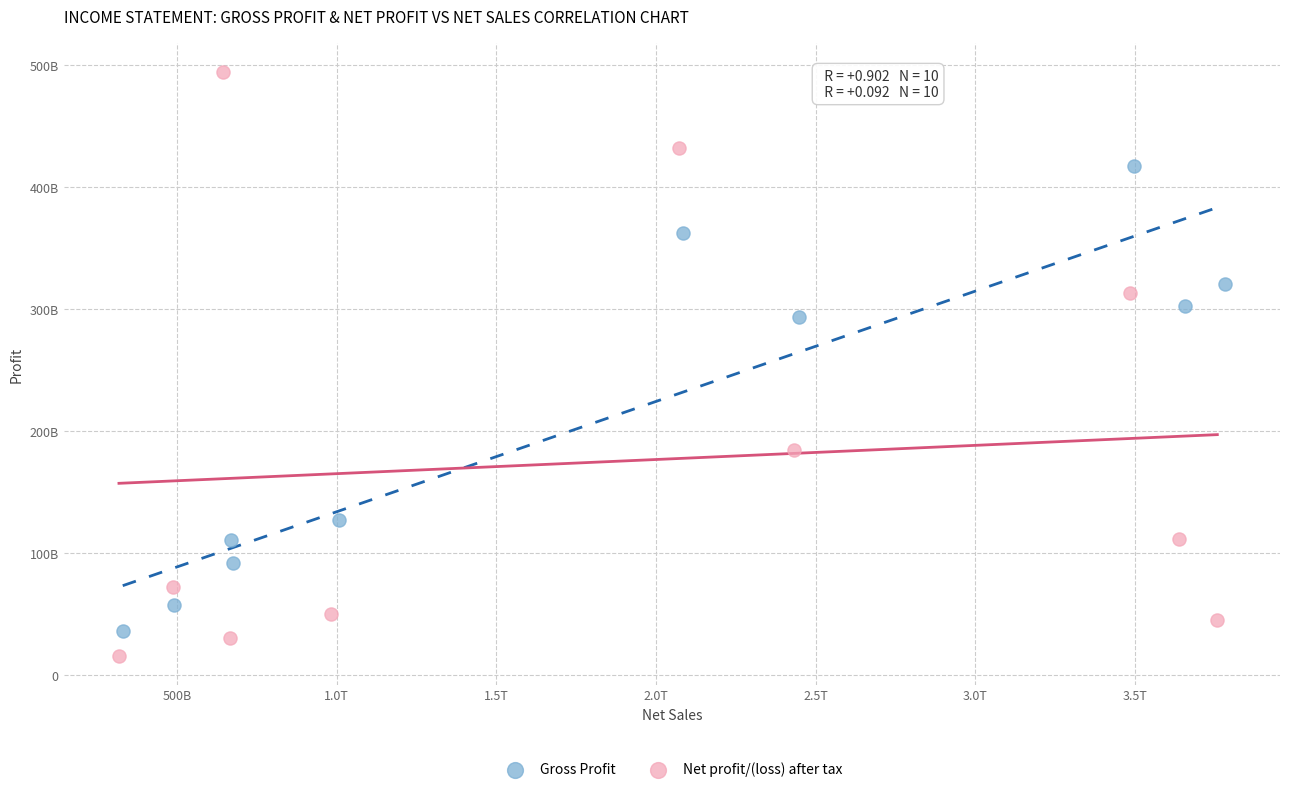

Which series reaches the minimum Y coordinate?

Net profit/(loss) after tax